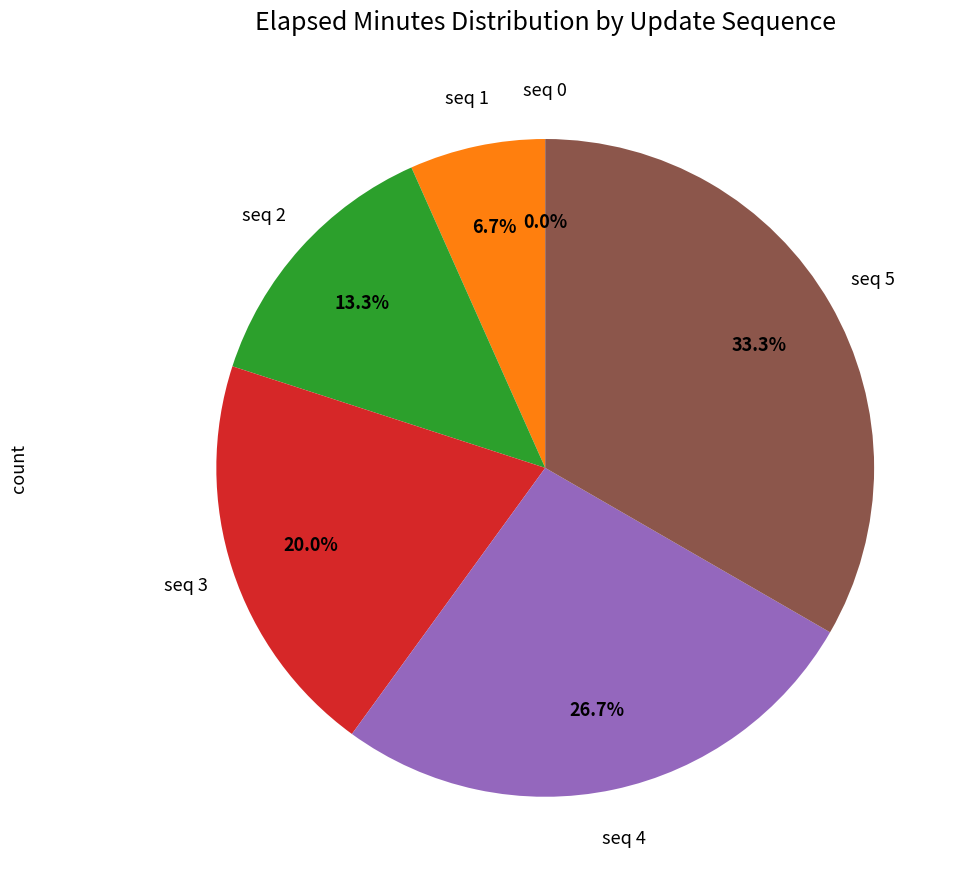

Does any single category account for the majority?

No